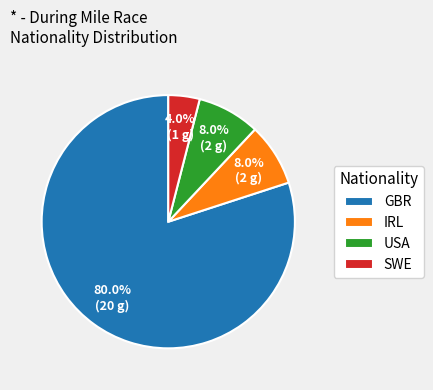

What is the smallest slice in the pie chart?

SWE